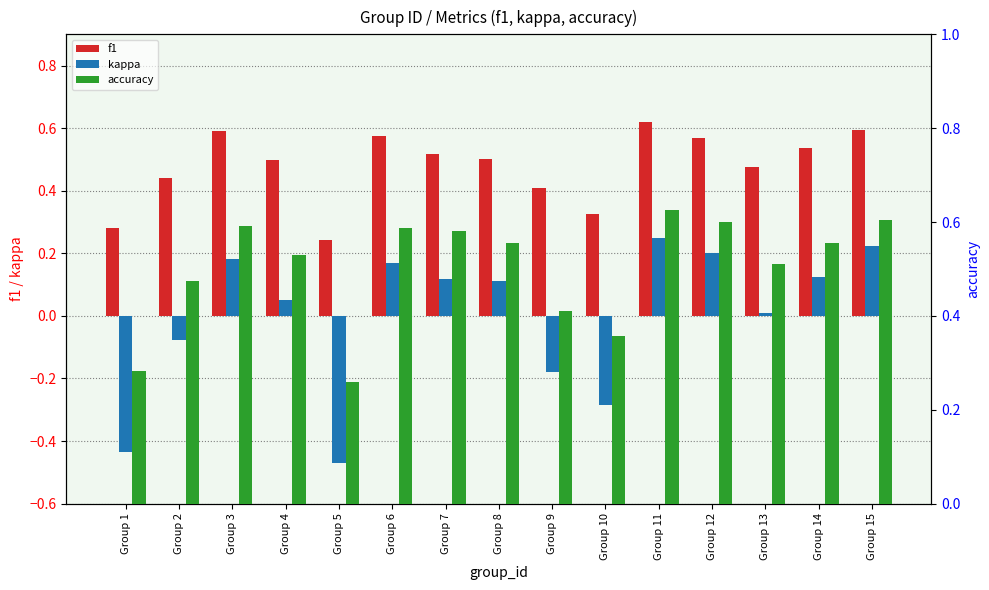

Reading left to right, transcribe all the data shown in this chart.

f1: Group 1=0.3	Group 2=0.4	Group 3=0.6	Group 4=0.5	Group 5=0.2	Group 6=0.6	Group 7=0.5	Group 8=0.5	Group 9=0.4	Group 10=0.3	Group 11=0.6	Group 12=0.6	Group 13=0.5	Group 14=0.5	Group 15=0.6
kappa: Group 1=-0.4	Group 2=-0.1	Group 3=0.2	Group 4=0.1	Group 5=-0.5	Group 6=0.2	Group 7=0.1	Group 8=0.1	Group 9=-0.2	Group 10=-0.3	Group 11=0.2	Group 12=0.2	Group 13=0.0	Group 14=0.1	Group 15=0.2
accuracy: Group 1=0.3	Group 2=0.5	Group 3=0.6	Group 4=0.5	Group 5=0.3	Group 6=0.6	Group 7=0.6	Group 8=0.6	Group 9=0.4	Group 10=0.4	Group 11=0.6	Group 12=0.6	Group 13=0.5	Group 14=0.6	Group 15=0.6